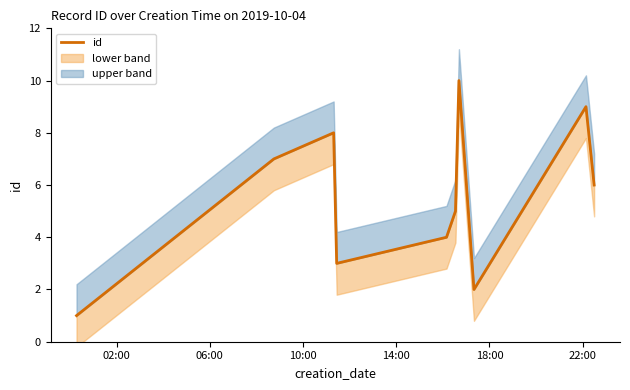

True or false: the data shows 11 at 06:00.

False